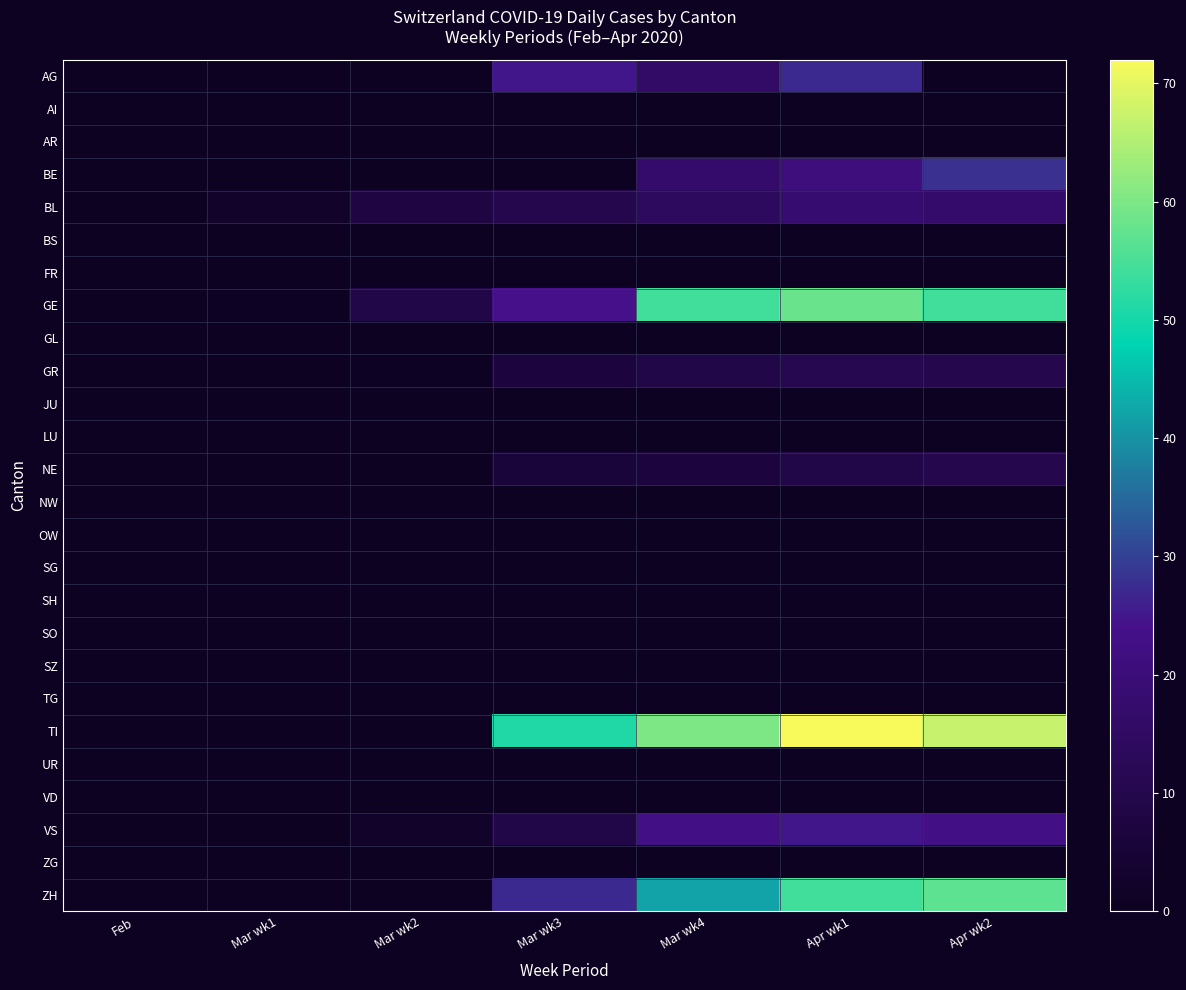

What is the total value across all series at Apr wk1?

295